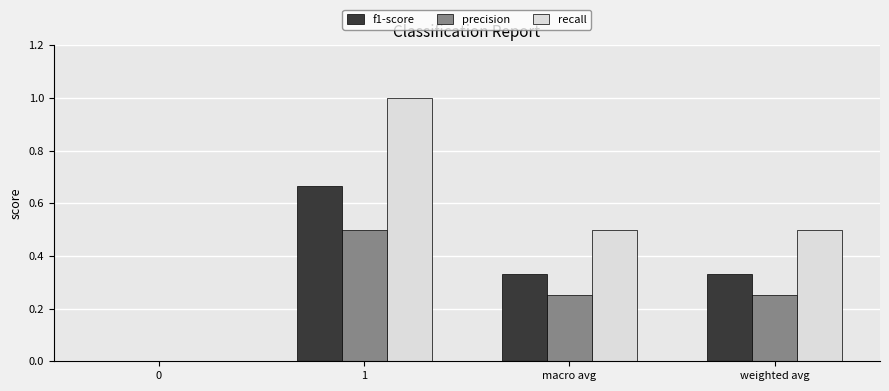

The value of f1-score at 1 is 1.1. True or false?

False